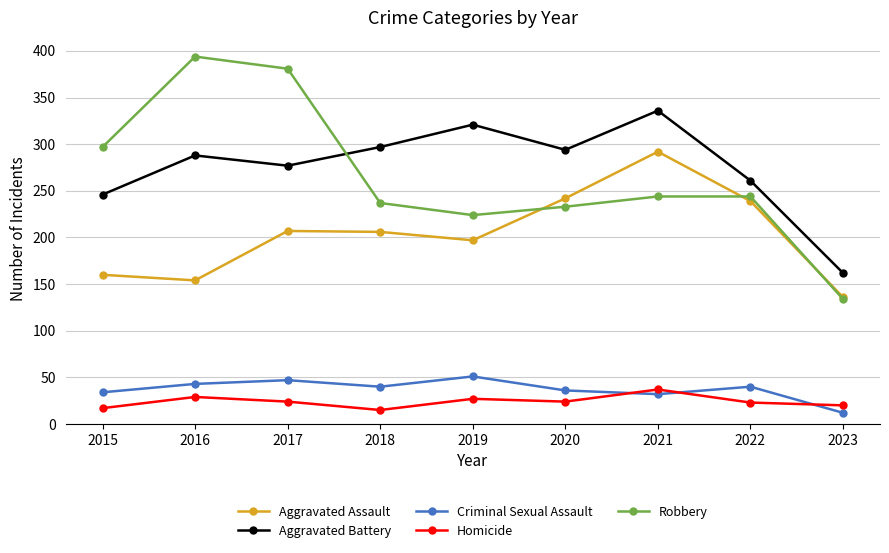

Is the value of Aggravated Battery at 2023 greater than the value of Aggravated Assault at 2018?

No